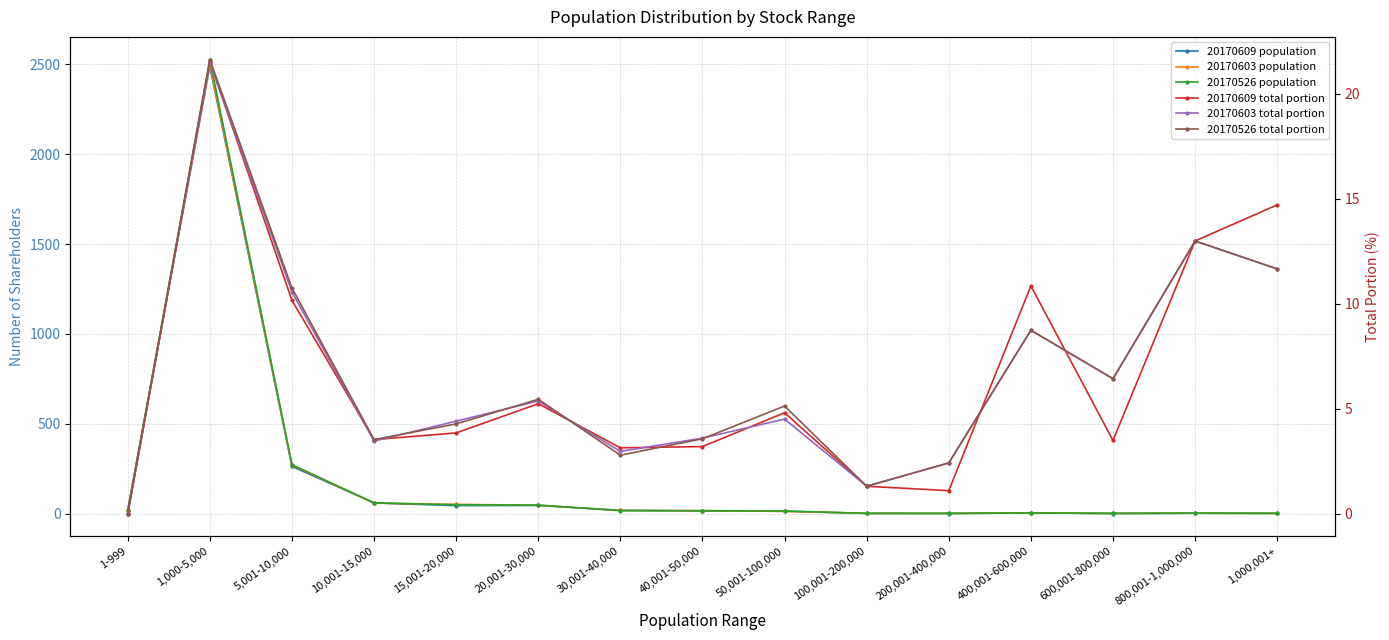

True or false: 20170603 total portion and 20170526 total portion cross at least once.

True